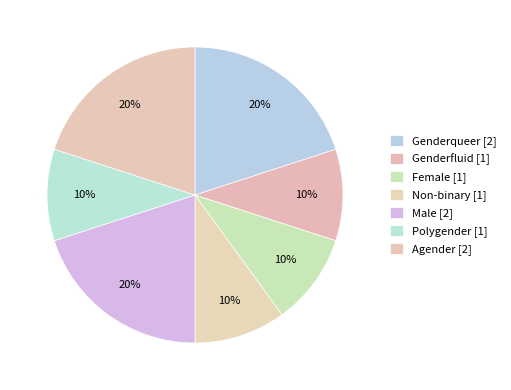

How many slices are in this pie chart?

7